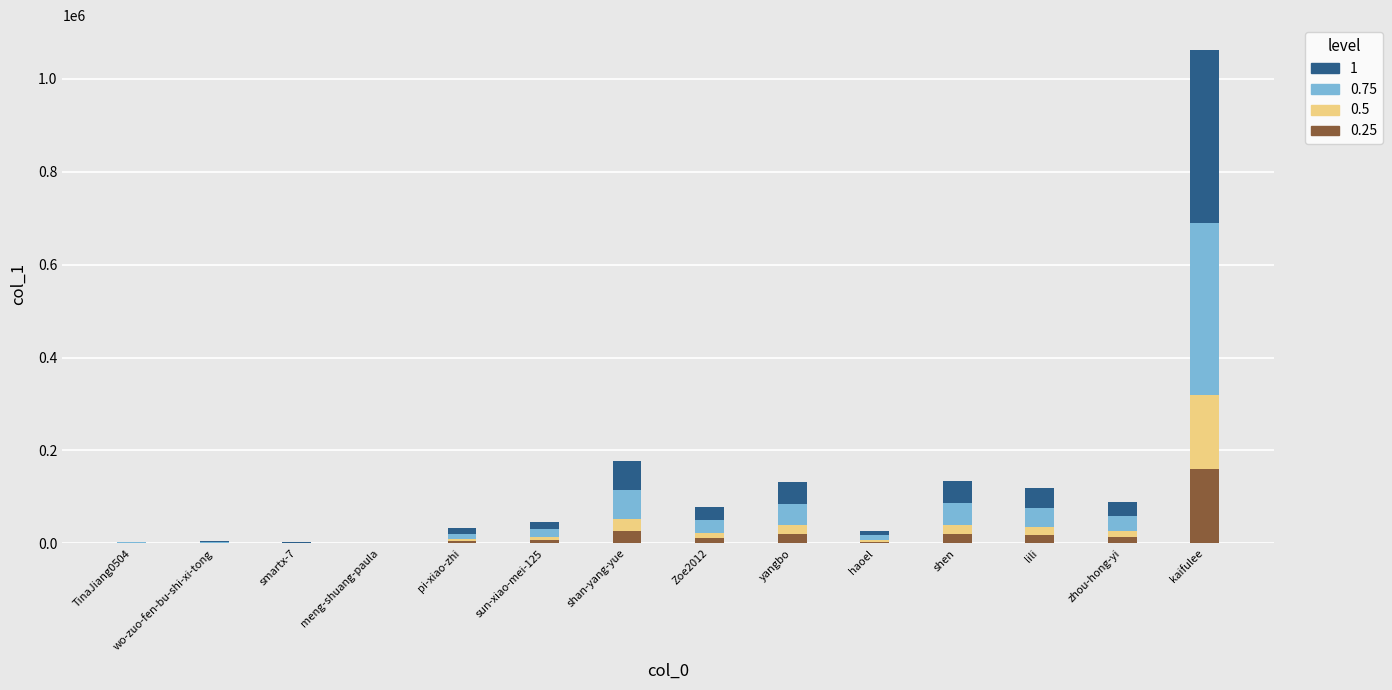

What is the highest value of the 0.25 series?

159298.4